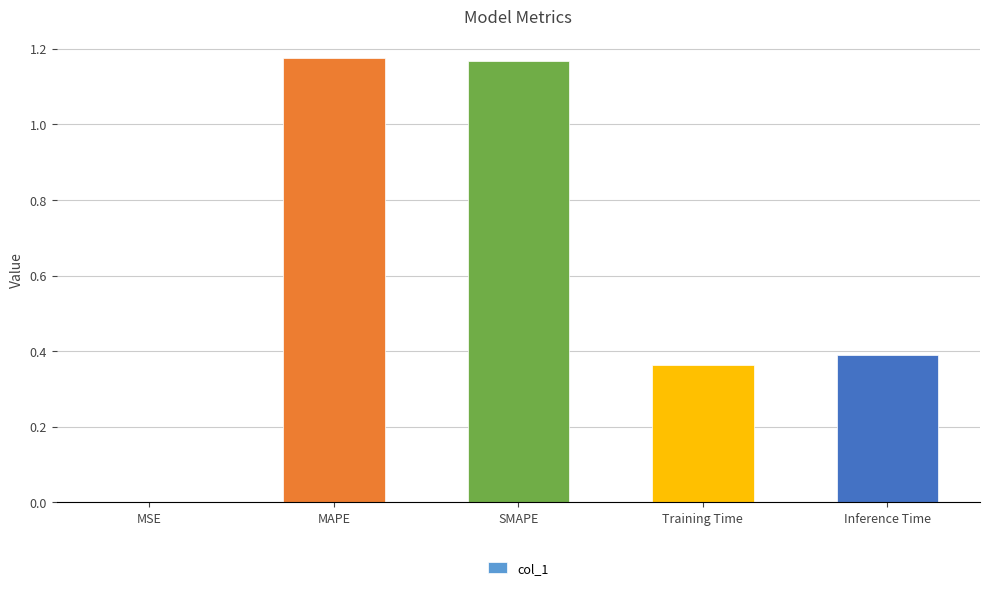

The value at Training Time is 0.2. True or false?

False